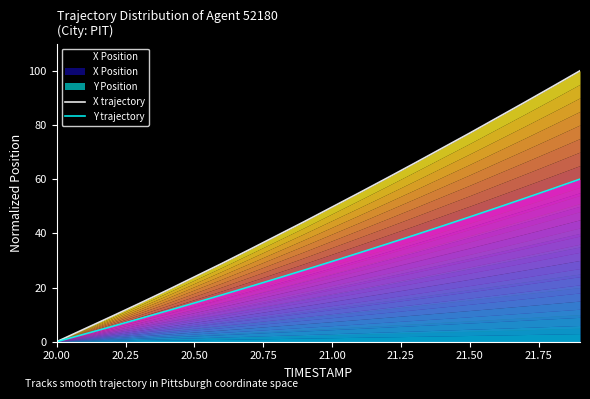

True or false: X trajectory and Y trajectory cross at least once.

False